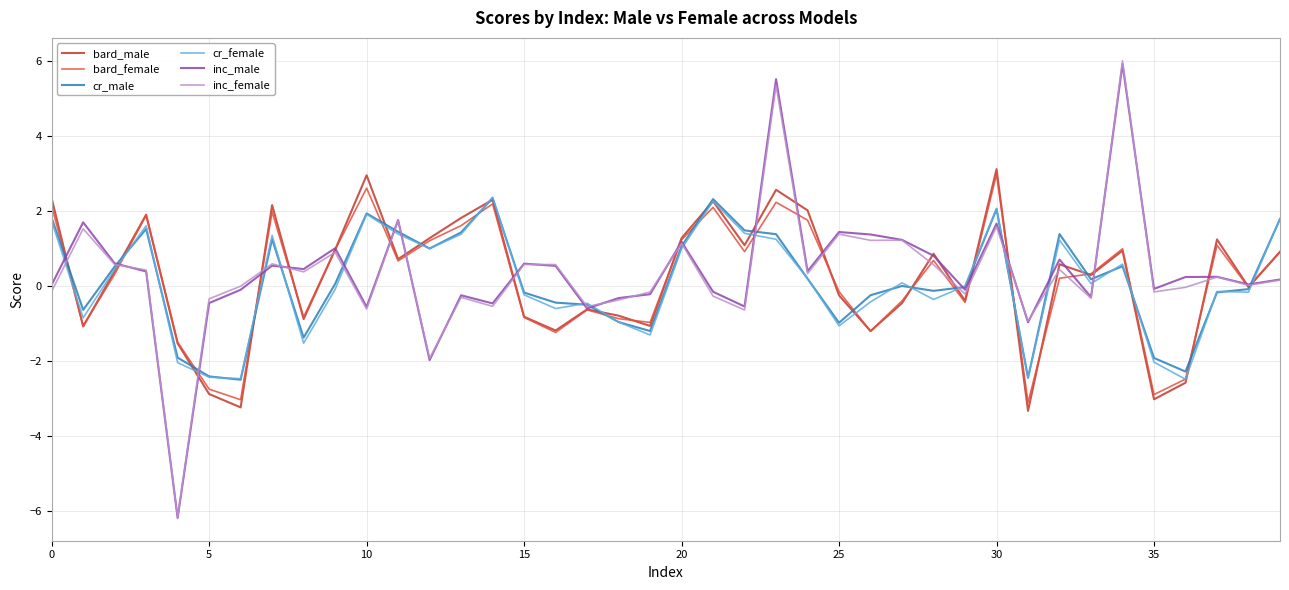

What is the lowest value of the bard_female series?

-3.1